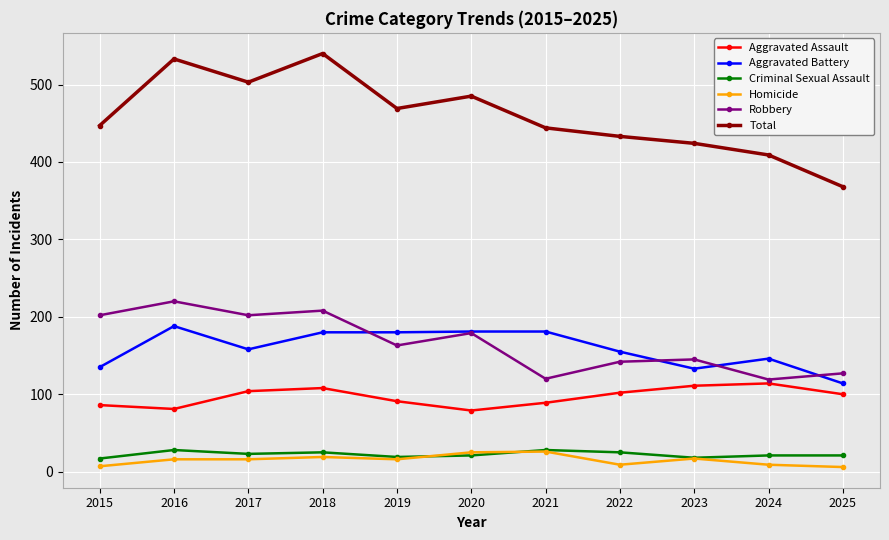

True or false: Robbery has more than 0 interior local peaks.

True